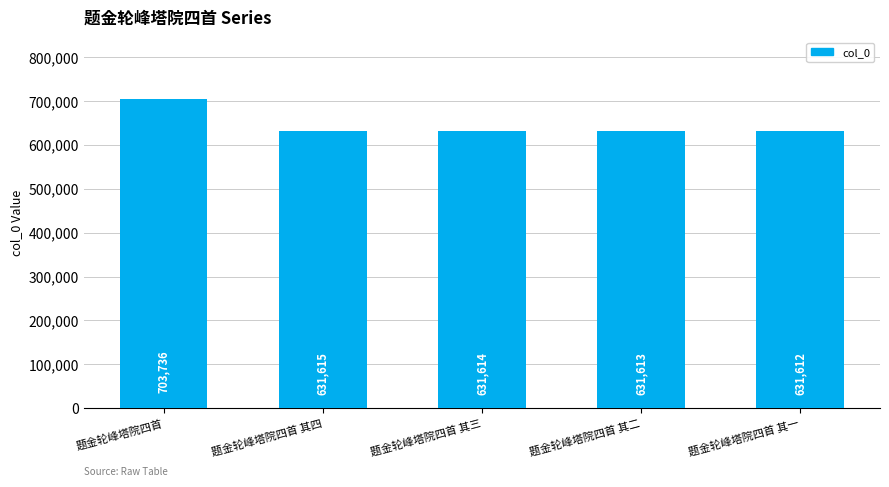

List the labels in order of value, smallest first.

题金轮峰塔院四首 其一, 题金轮峰塔院四首 其二, 题金轮峰塔院四首 其三, 题金轮峰塔院四首 其四, 题金轮峰塔院四首